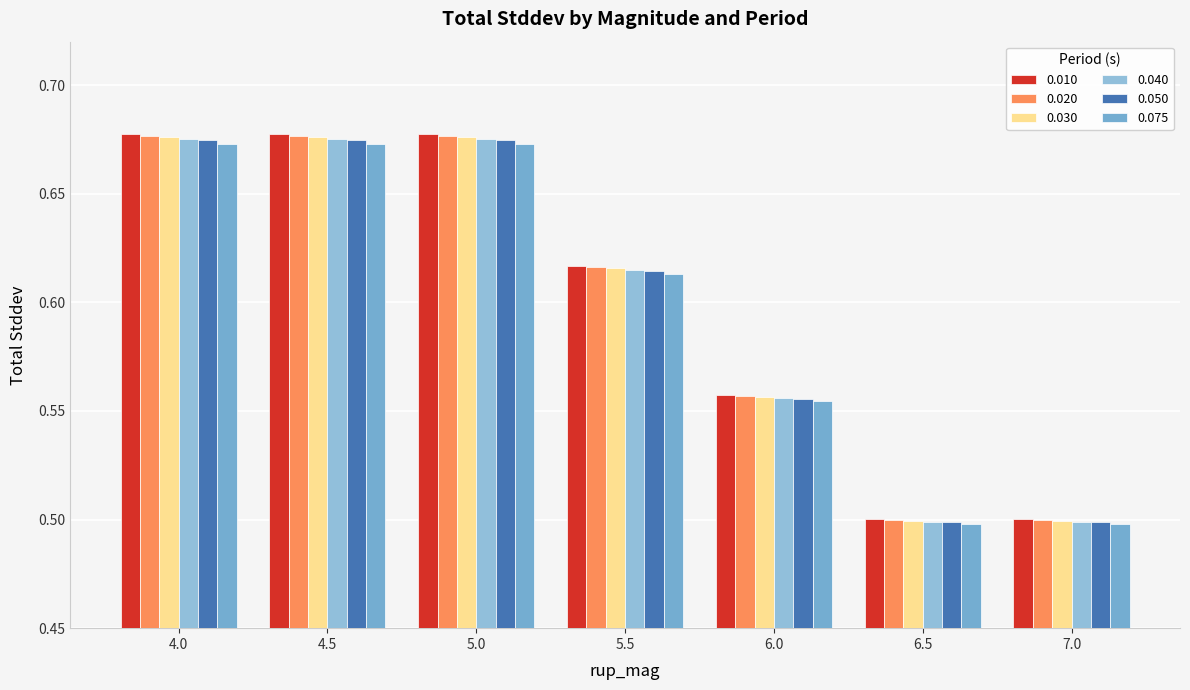

How many groups of bars are there?

7